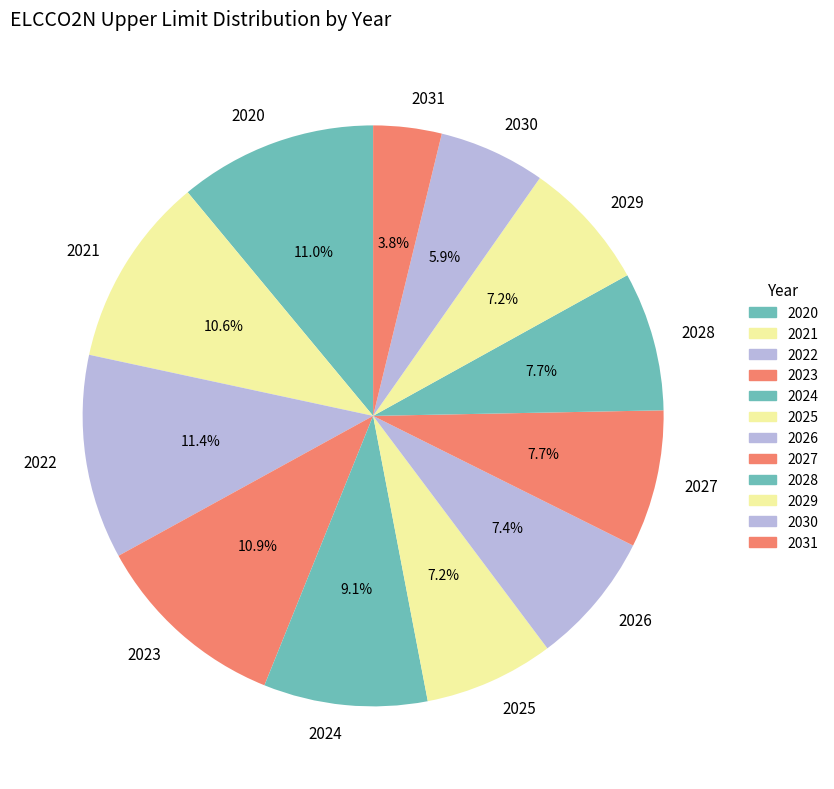

Is there any slice that represents more than half of the pie?

No